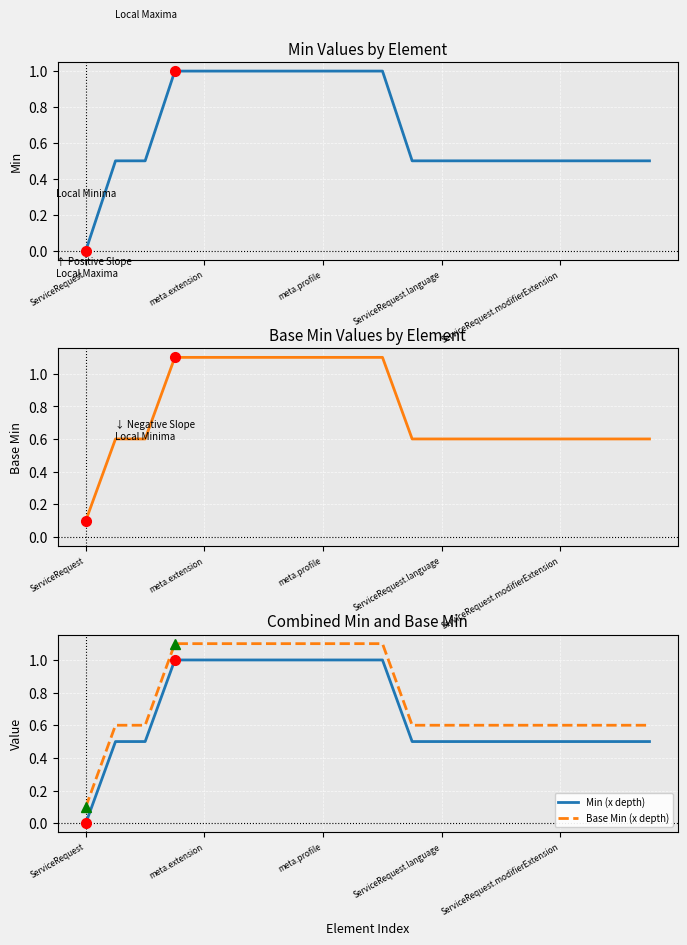

How many categories are shown in the chart?

20